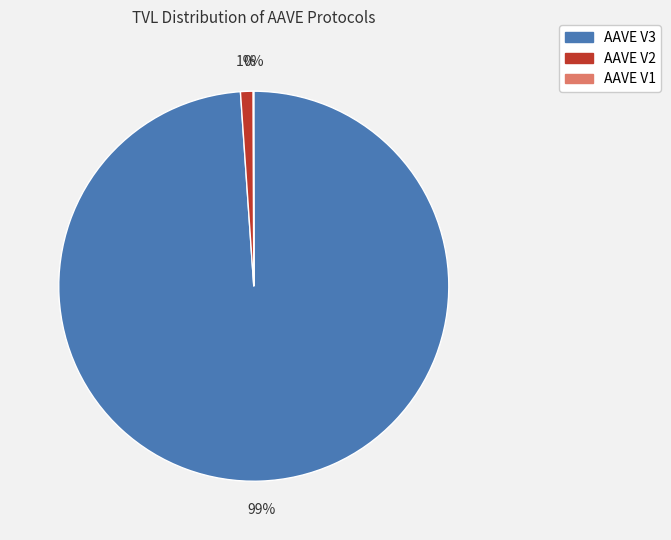

To the nearest percent, what is the average slice percentage?

33%